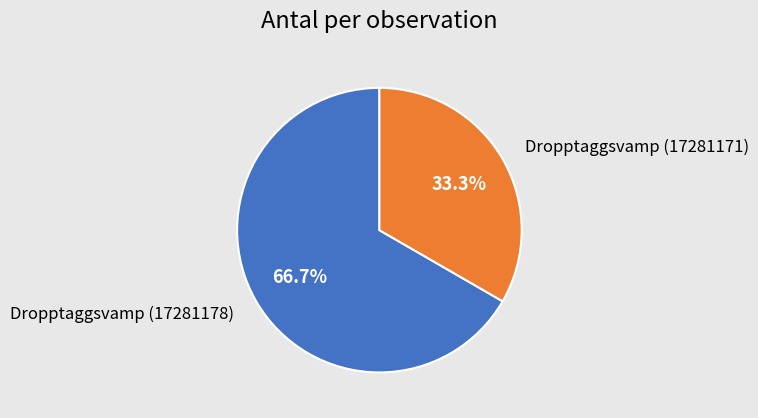

What percentage is NOT represented by Dropptaggsvamp (17281178)?

33.3%